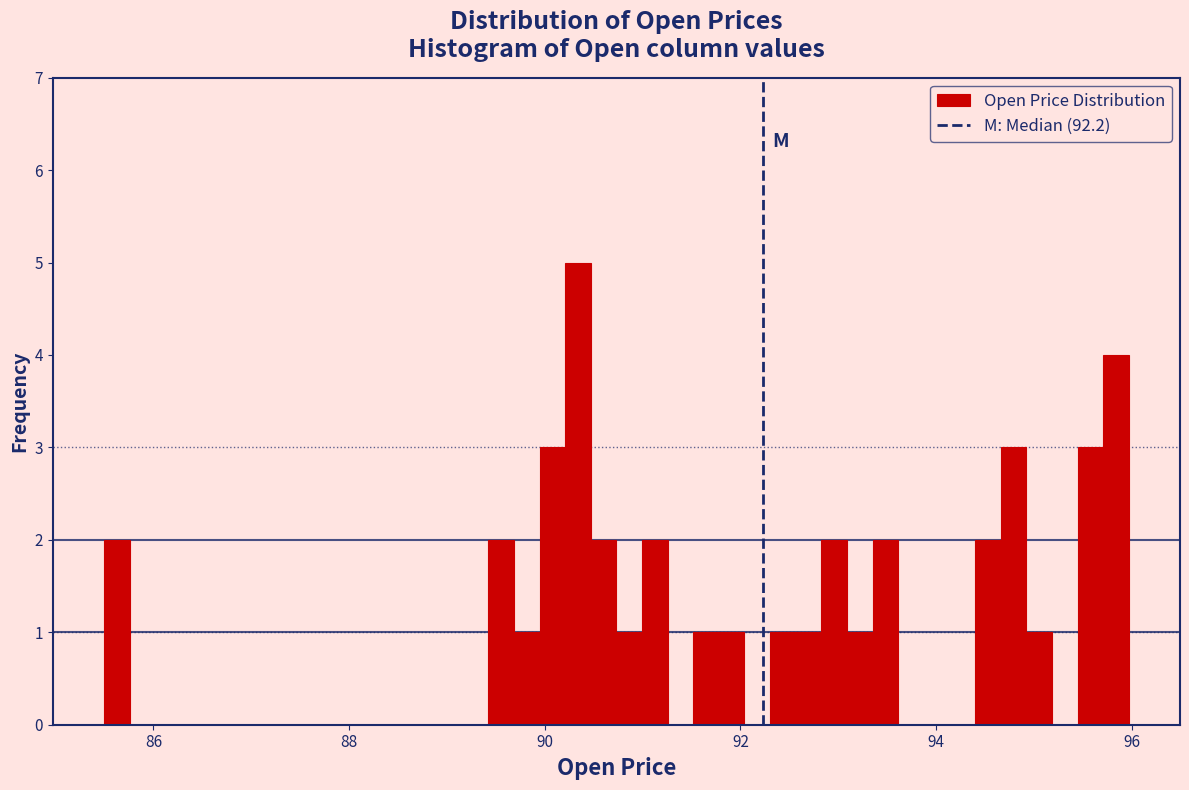

Read against the x-axis, roughly where is the centre of the tallest bar?

90.4